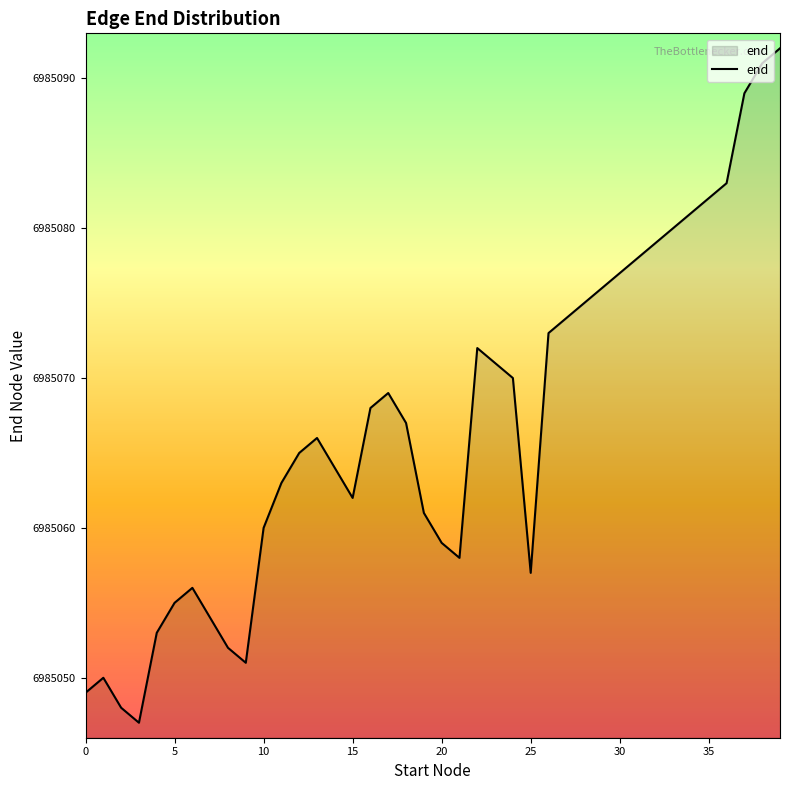

What is the smallest value displayed?

6985047